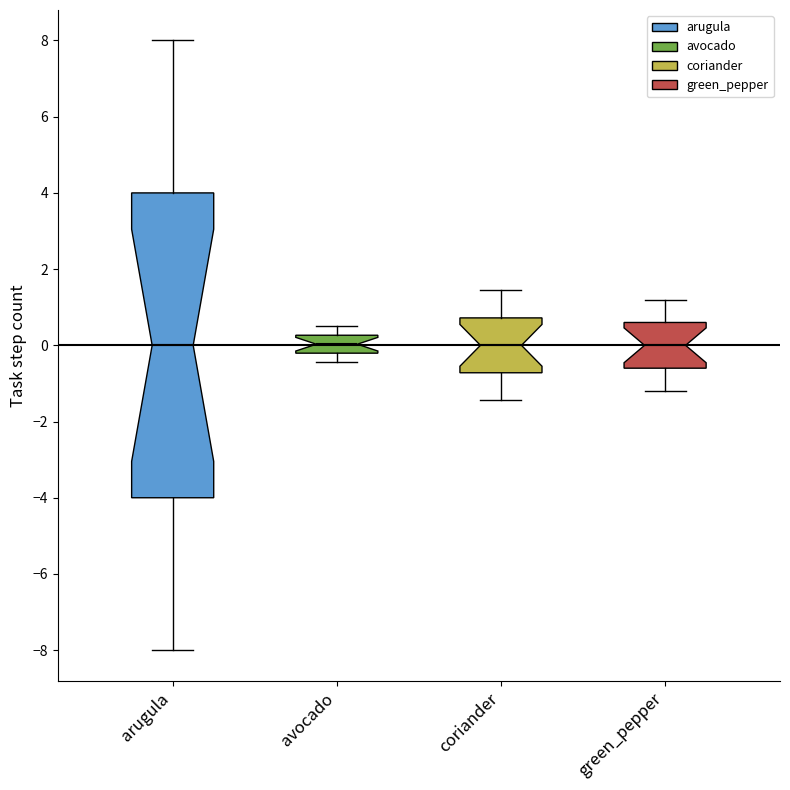

Reading left to right, transcribe this box plot: for each box, give where its median line is, the range the box spans, and where its two whiskers end, as read against the y-axis. The values are not printed on the chart, so give them approximately, as read against the axis.

arugula: median 0.0, box -4.0 to 4.0, whiskers -8.0 to 8.0
avocado: median 0.0, box -0.2 to 0.2, whiskers -0.4 to 0.6
coriander: median 0.0, box -0.8 to 0.8, whiskers -1.4 to 1.4
green_pepper: median 0.0, box -0.6 to 0.6, whiskers -1.2 to 1.2